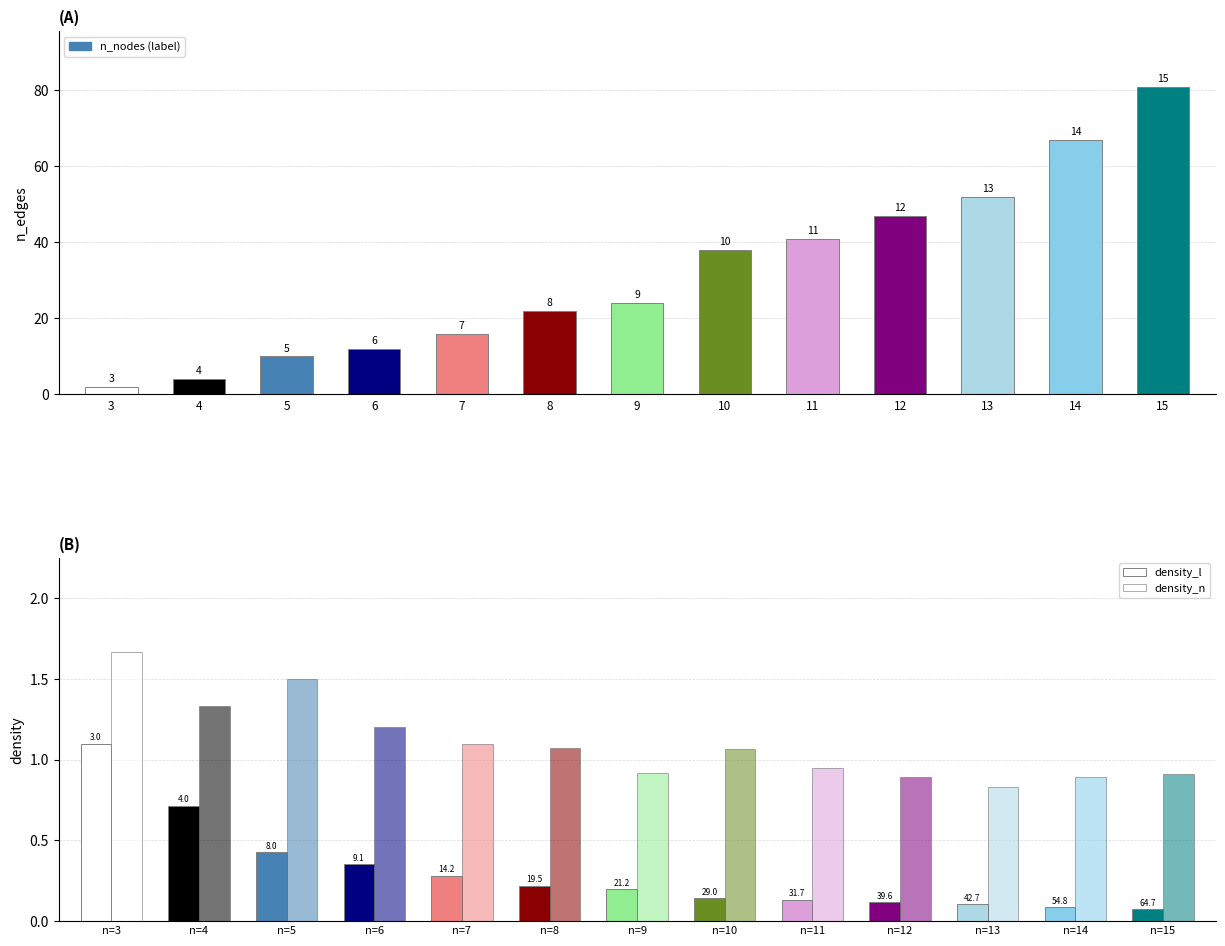

Which category has the lowest value across all series?

15